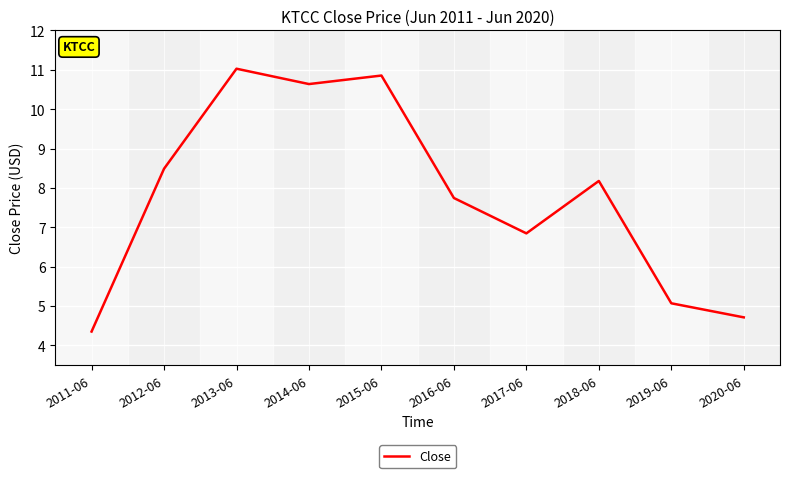

What is the average value?

7.8